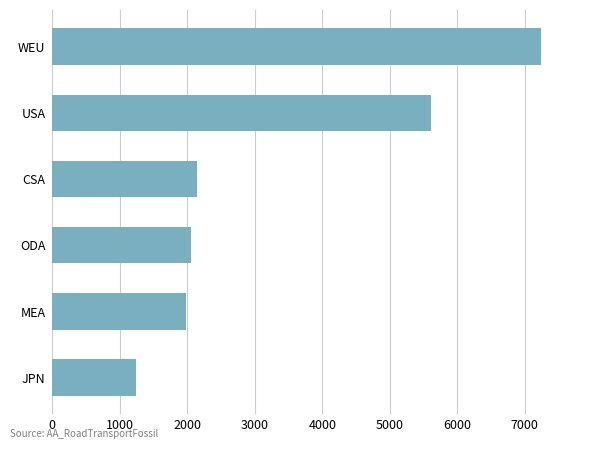

At which label is the value closest to 4237?

USA